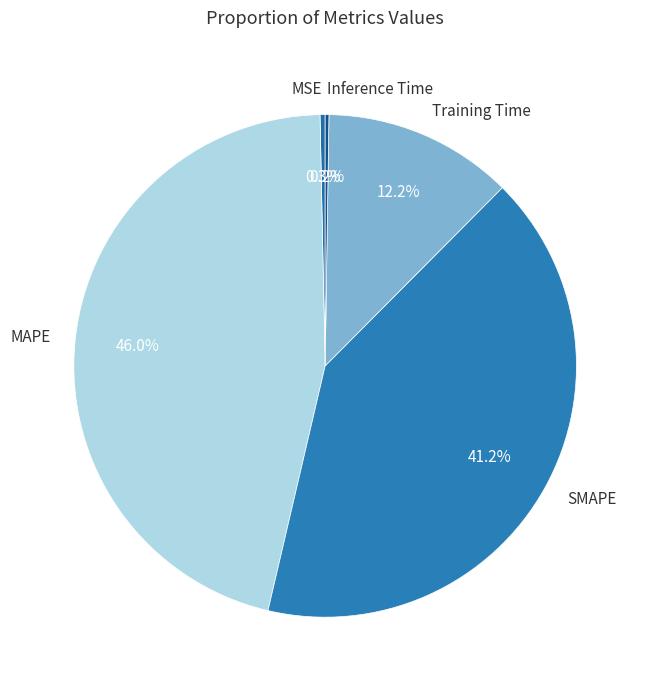

What percentage do MSE and SMAPE together represent?

41.5%